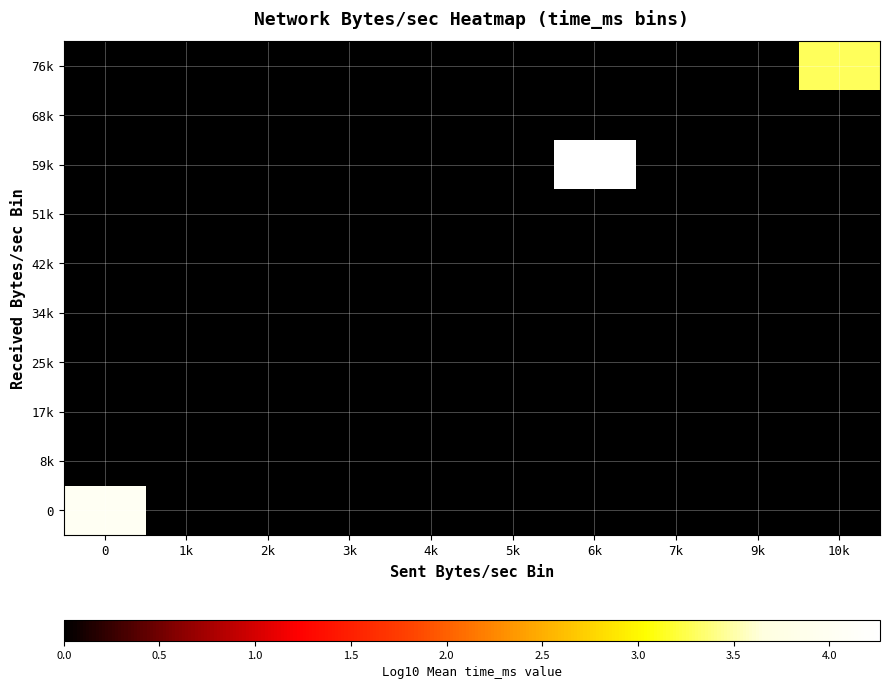

Which series has the widest spread of values?

59k